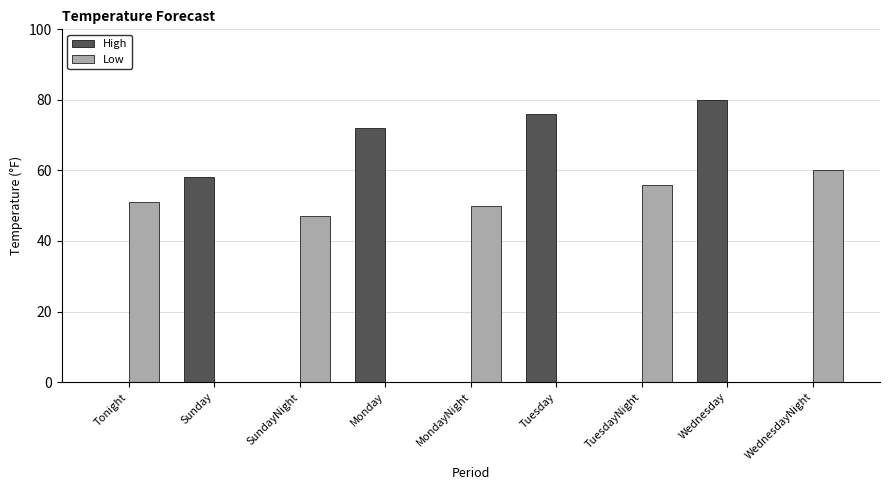

At which label does Low first exceed 47?

Tonight